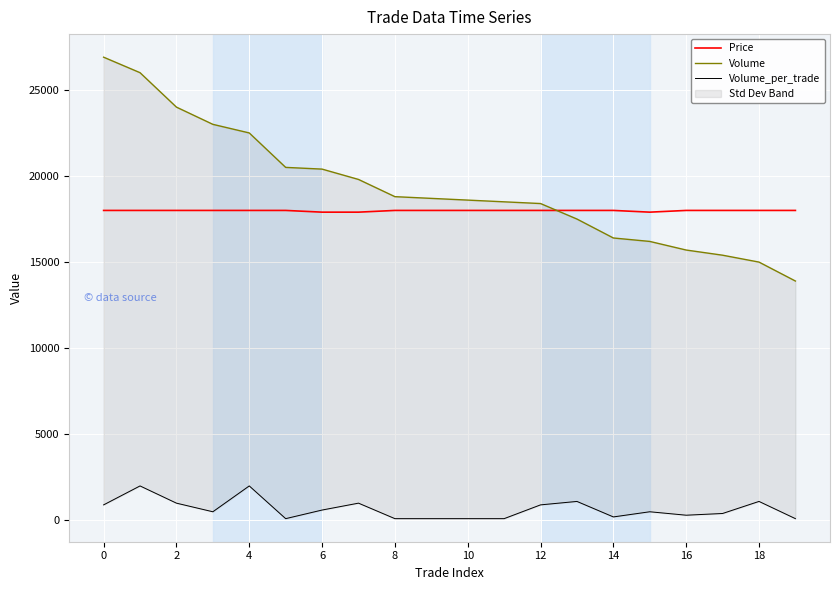

What is the sum of the Volume values at 17 and 12?

33800